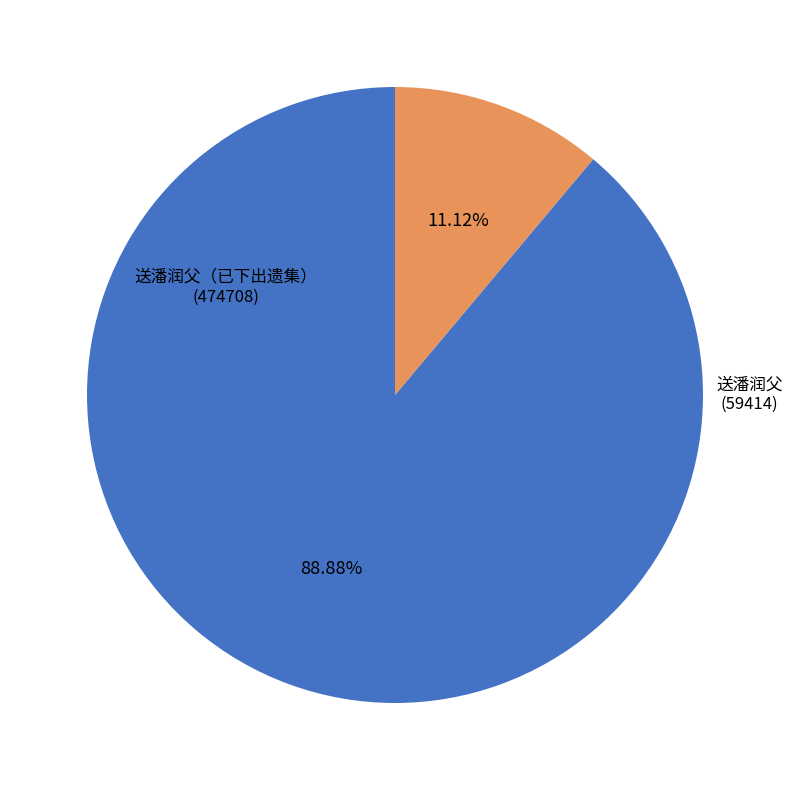

To the nearest percent, what is the difference between the largest and smallest slice percentages?

78%